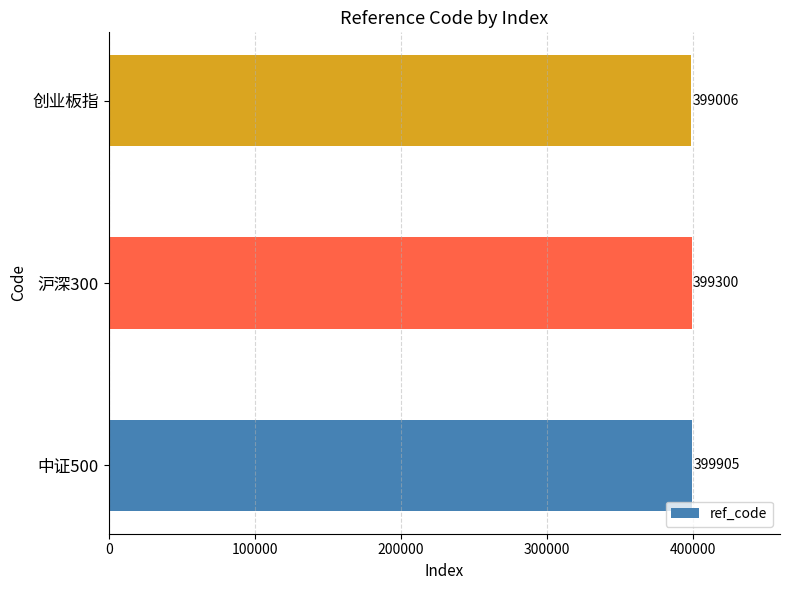

Rank the categories by value from lowest to highest.

创业板指, 沪深300, 中证500